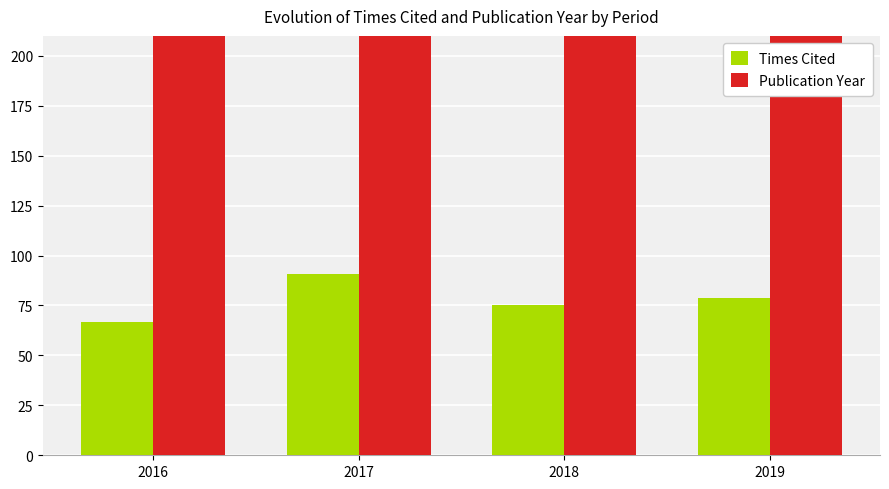

Which series has the largest total across all categories?

Publication Year